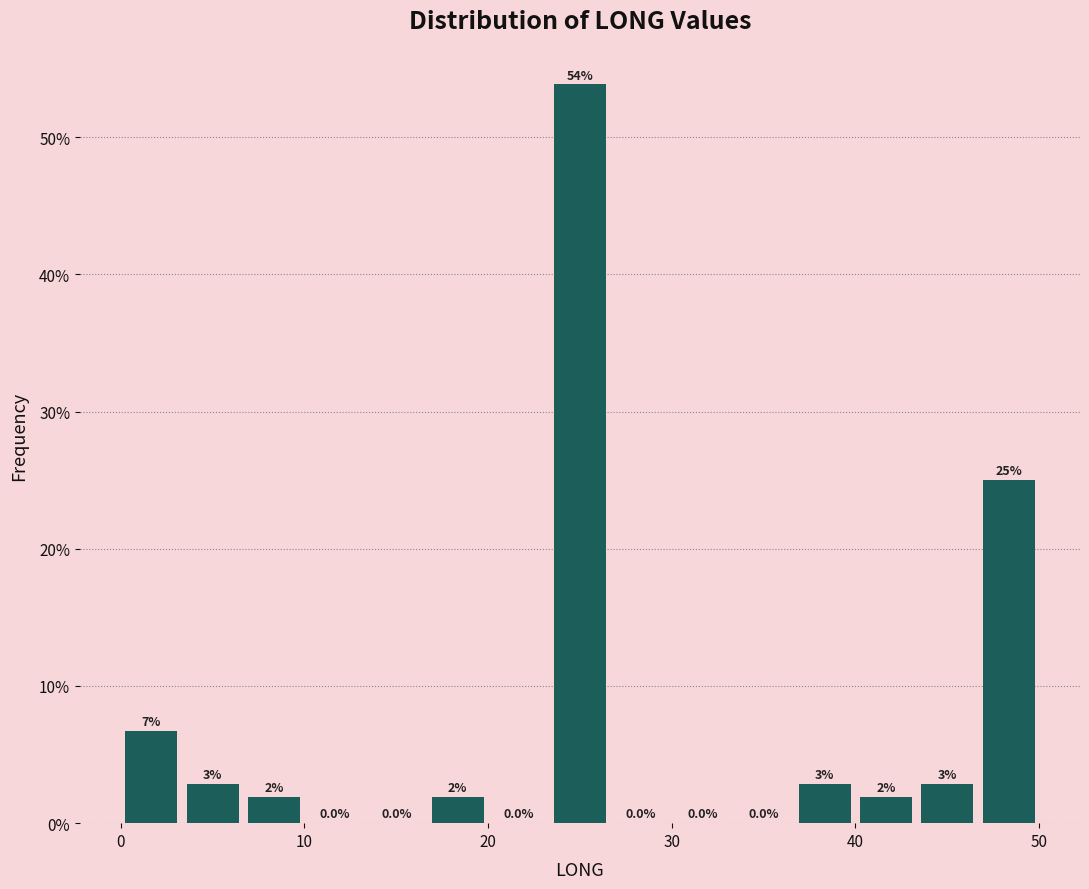

Read against the x-axis, roughly where is the centre of the tallest bar?

25